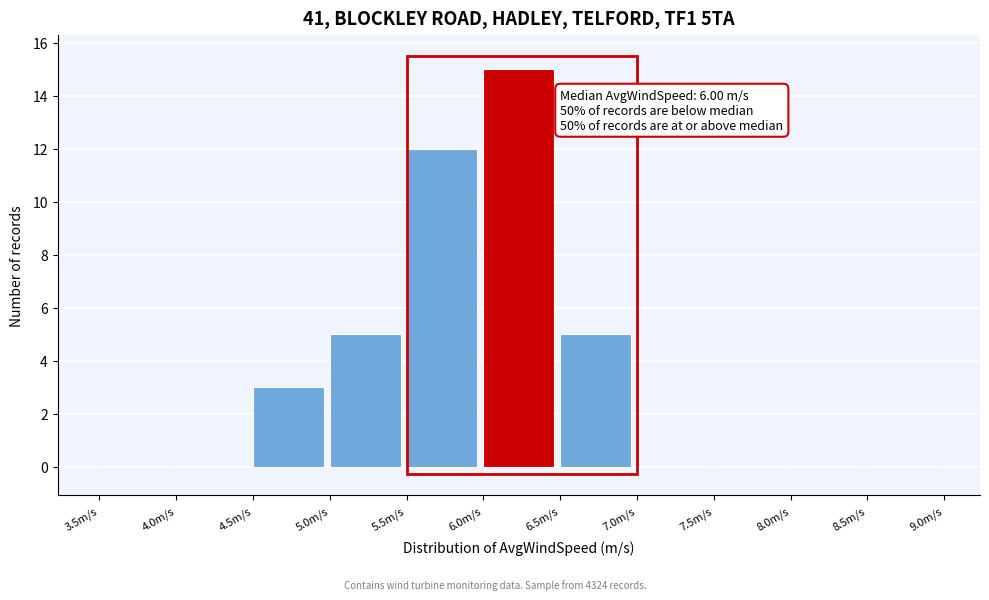

Over which range of the x-axis is the bar tallest?

6.0 to 6.5